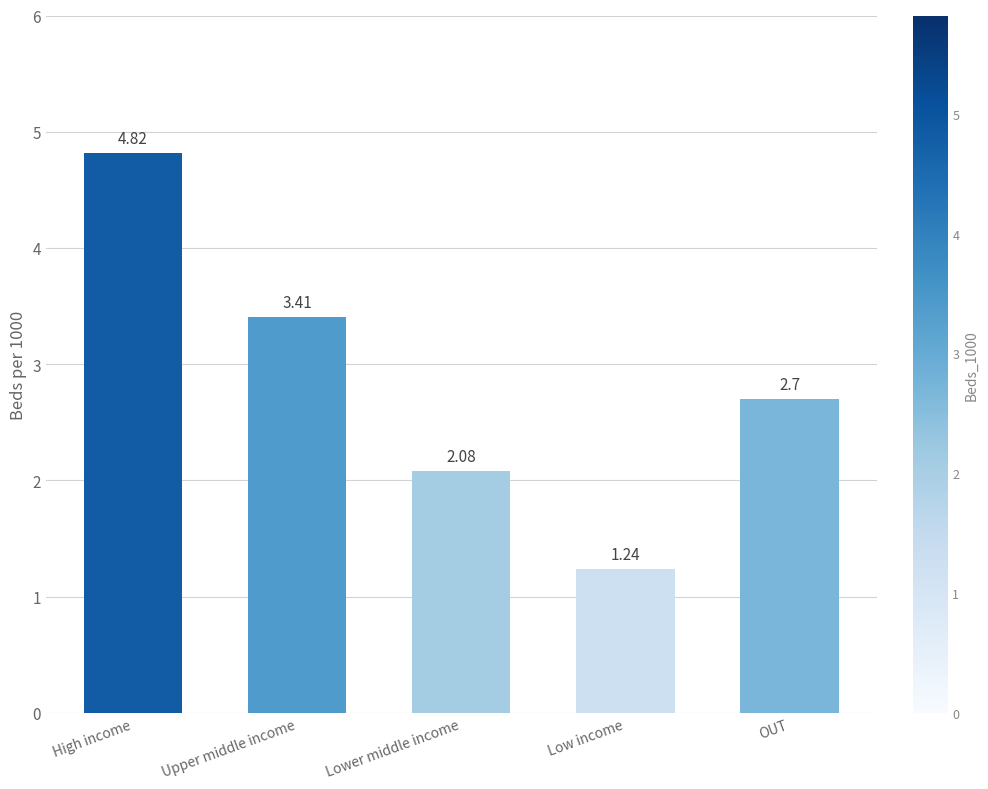

What is the sum of the values at Lower middle income and Upper middle income?

5.5